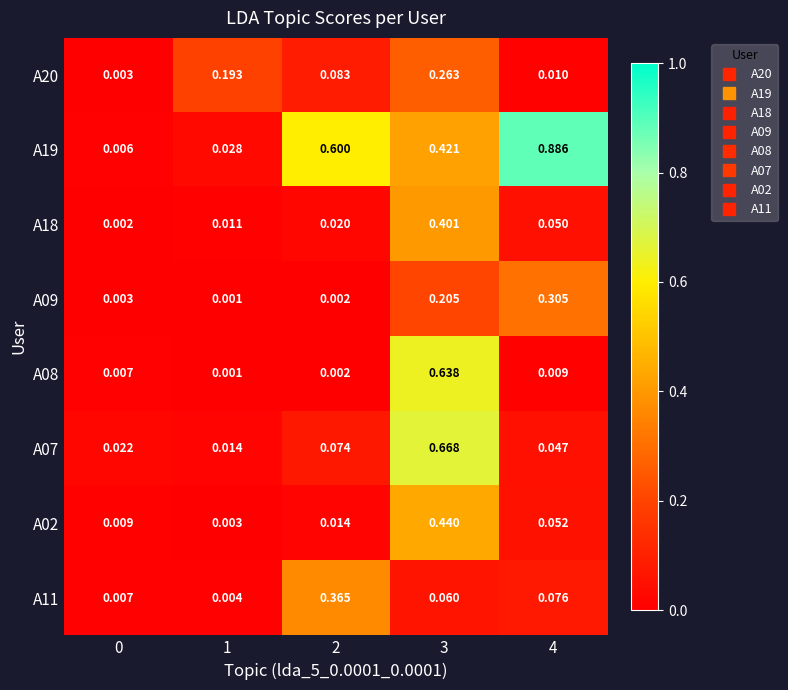

List the series in order of their peak value, lowest first.

A20, A09, A11, A18, A02, A08, A07, A19